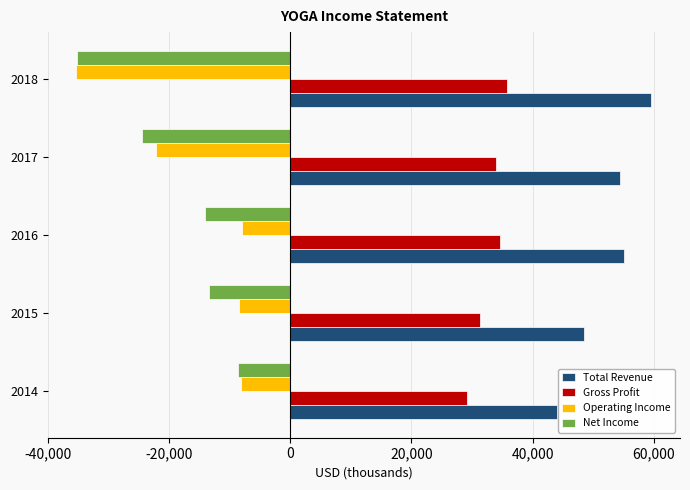

What are all the series names shown in the legend?

Total Revenue, Gross Profit, Operating Income, Net Income